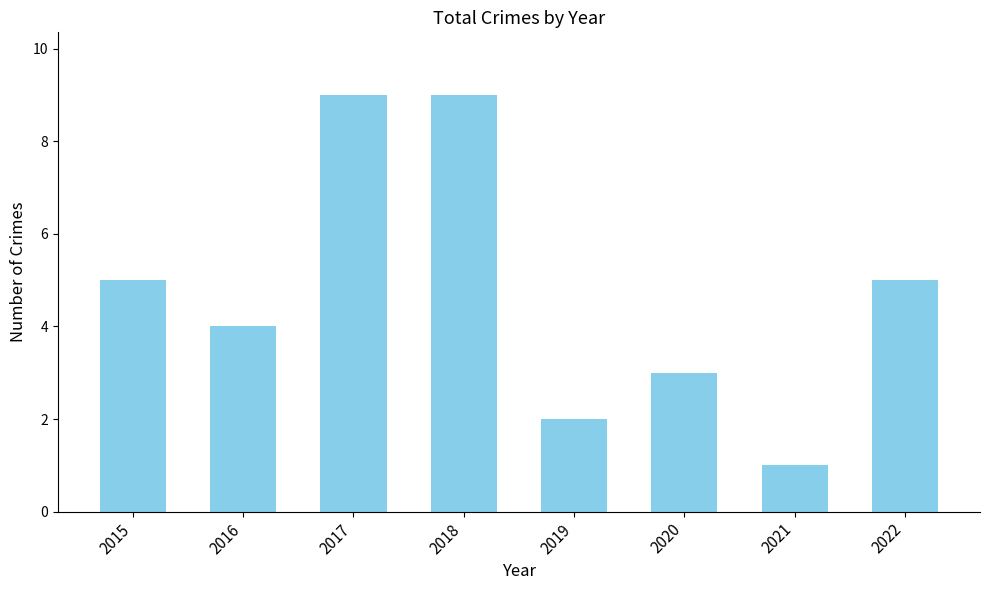

What is the value of the 5th bar from the left?

2